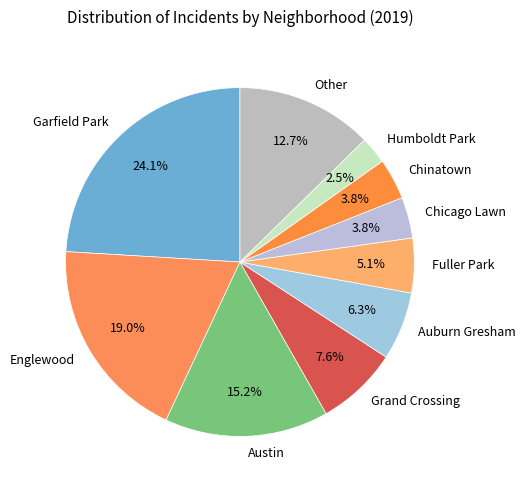

Is there a majority slice in this chart?

No